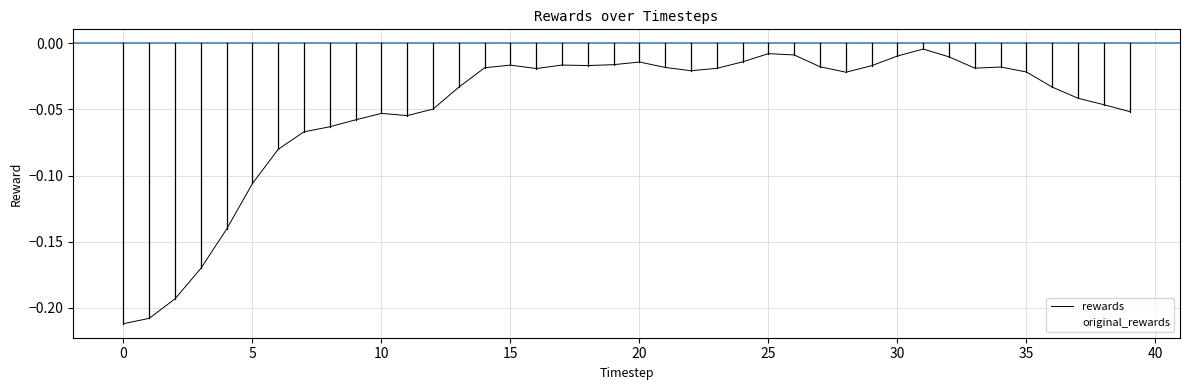

Does the chart display data point markers on the line(s)?

No